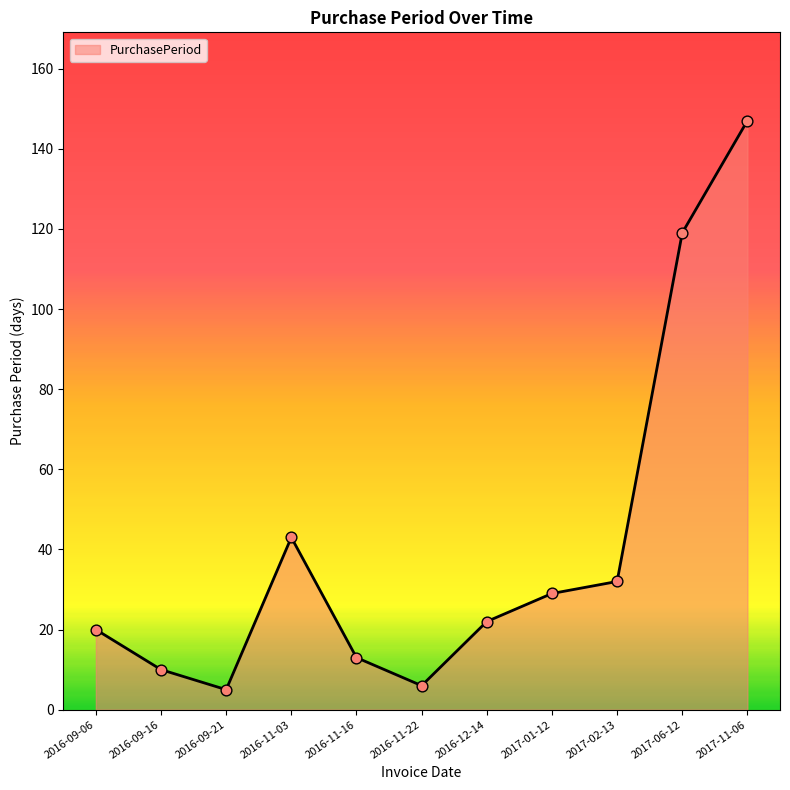

What is the change in value from 2016-11-16 to 2017-06-12?

+106